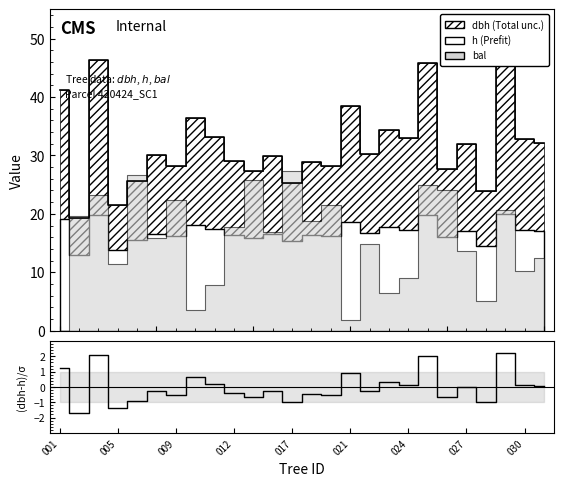

True or false: dbh and (dbh-h)/σ intersect in this chart.

False